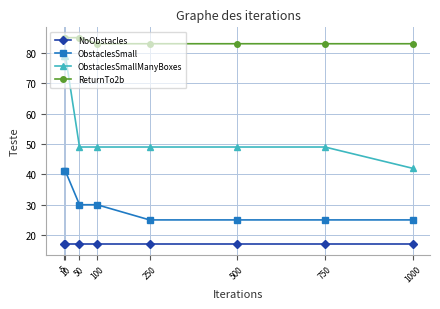

True or false: NoObstacles and ReturnTo2b intersect in this chart.

False